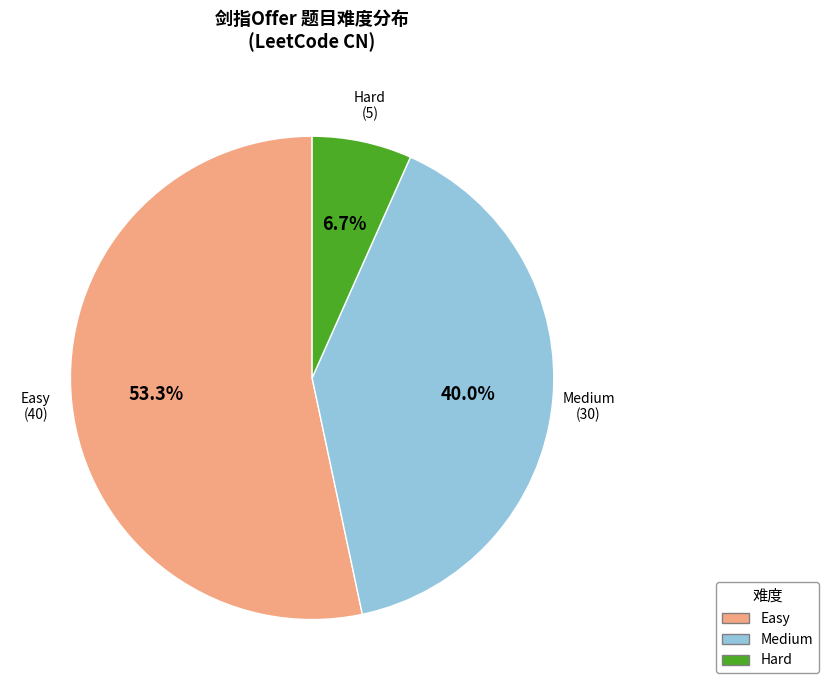

Count the number of slices in the pie.

3